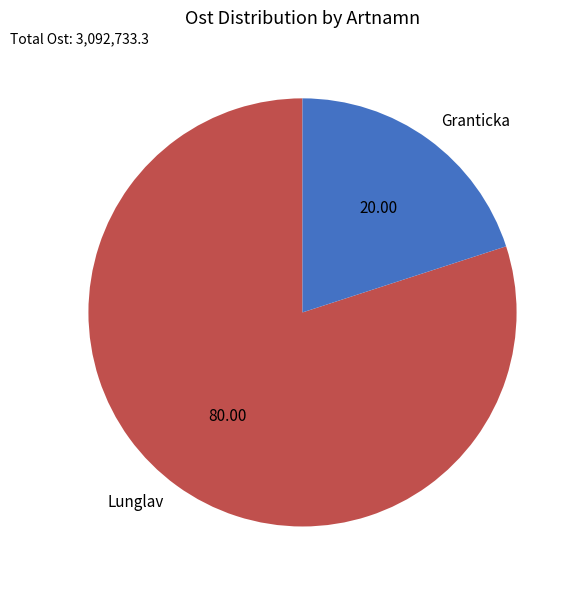

Which category has the biggest portion of the pie?

Lunglav